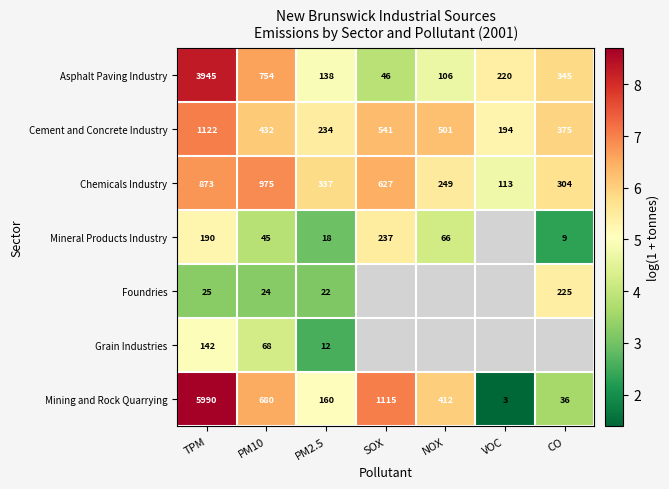

Is the value of Asphalt Paving Industry at TPM greater than the value of Chemicals Industry at VOC?

Yes